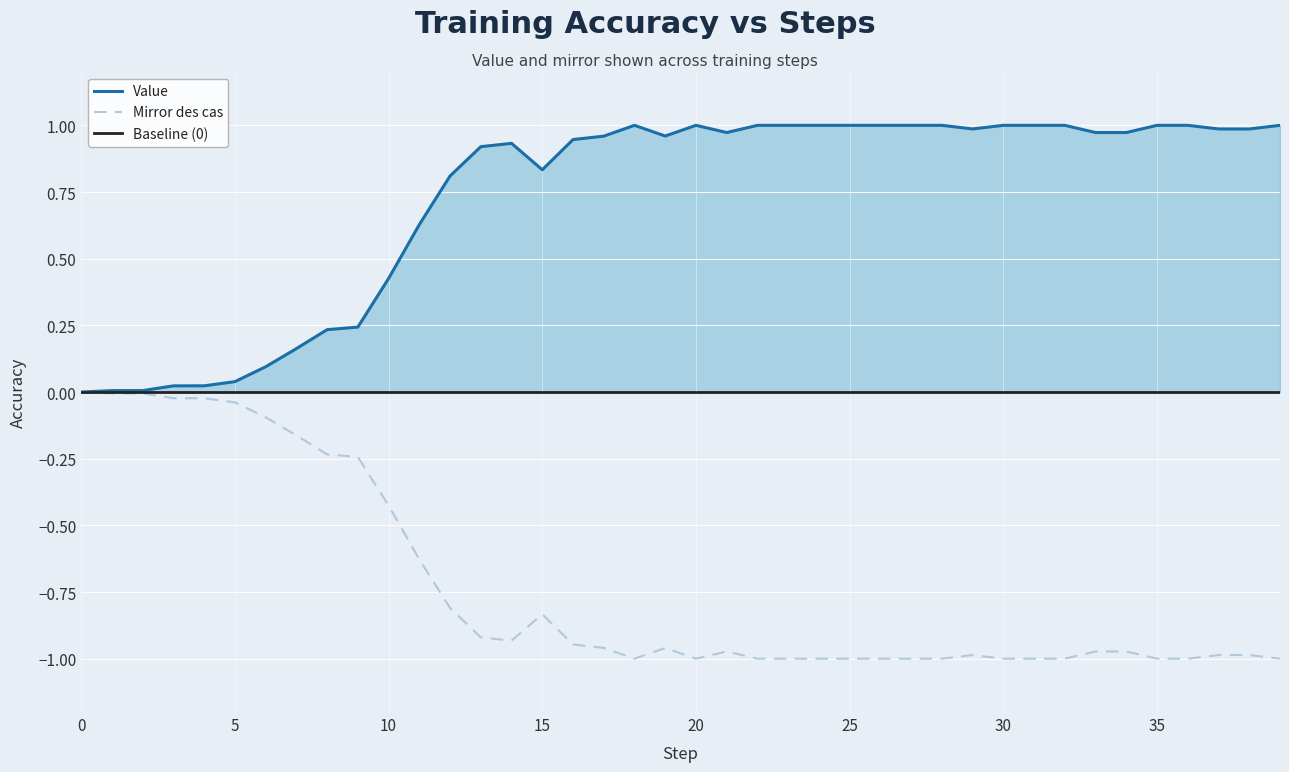

Reading left to right, list all the values displayed in this chart.

Value: 0.0	0.0	0.0	0.0	0.0	0.0	0.1	0.2	0.2	0.2	0.4	0.6	0.8	0.9	0.9	0.8	0.9	1.0	1.0	1.0	1.0	1.0	1.0	1.0	1.0	1.0	1.0	1.0	1.0	1.0	1.0	1.0	1.0	1.0	1.0	1.0	1.0	1.0	1.0	1.0
Mirror des cas: 0.0	-0.0	-0.0	-0.0	-0.0	-0.0	-0.1	-0.2	-0.2	-0.2	-0.4	-0.6	-0.8	-0.9	-0.9	-0.8	-0.9	-1.0	-1.0	-1.0	-1.0	-1.0	-1.0	-1.0	-1.0	-1.0	-1.0	-1.0	-1.0	-1.0	-1.0	-1.0	-1.0	-1.0	-1.0	-1.0	-1.0	-1.0	-1.0	-1.0
Baseline (0): 0.0	0.0	0.0	0.0	0.0	0.0	0.0	0.0	0.0	0.0	0.0	0.0	0.0	0.0	0.0	0.0	0.0	0.0	0.0	0.0	0.0	0.0	0.0	0.0	0.0	0.0	0.0	0.0	0.0	0.0	0.0	0.0	0.0	0.0	0.0	0.0	0.0	0.0	0.0	0.0